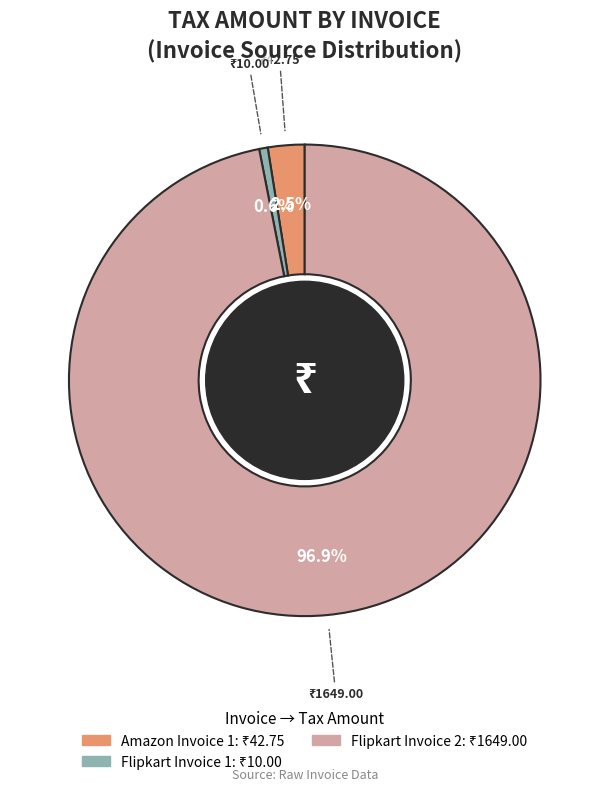

Is there a majority slice in this chart?

Yes